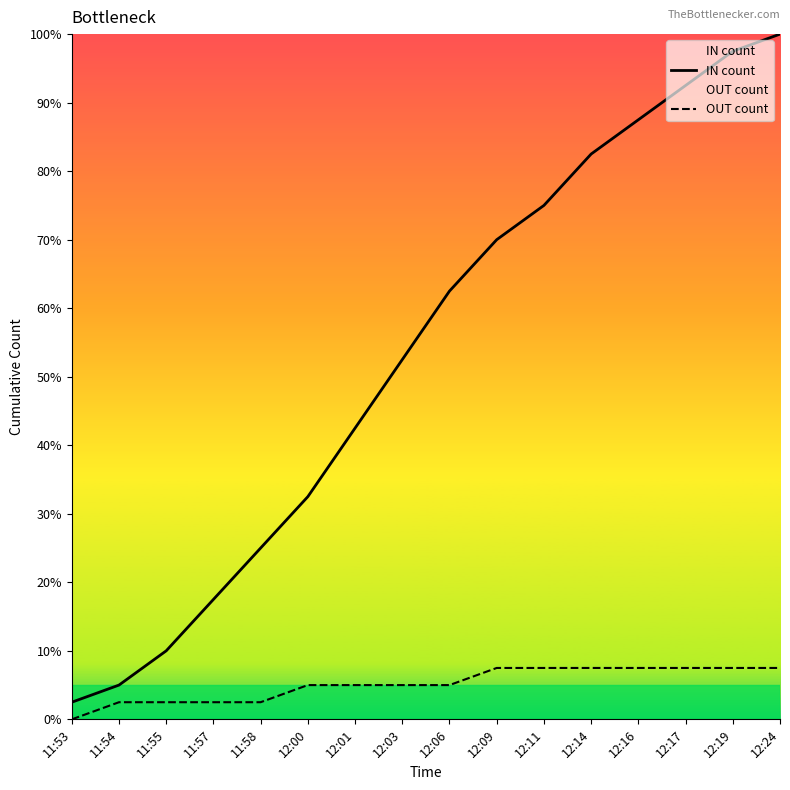

What is the value of the IN count point at the 8th from the left?

52.5